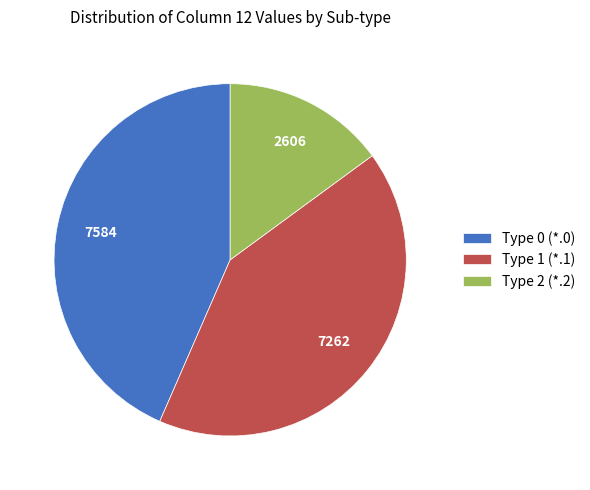

True or false: Type 2 (*.2) accounts for 24% of the total.

False